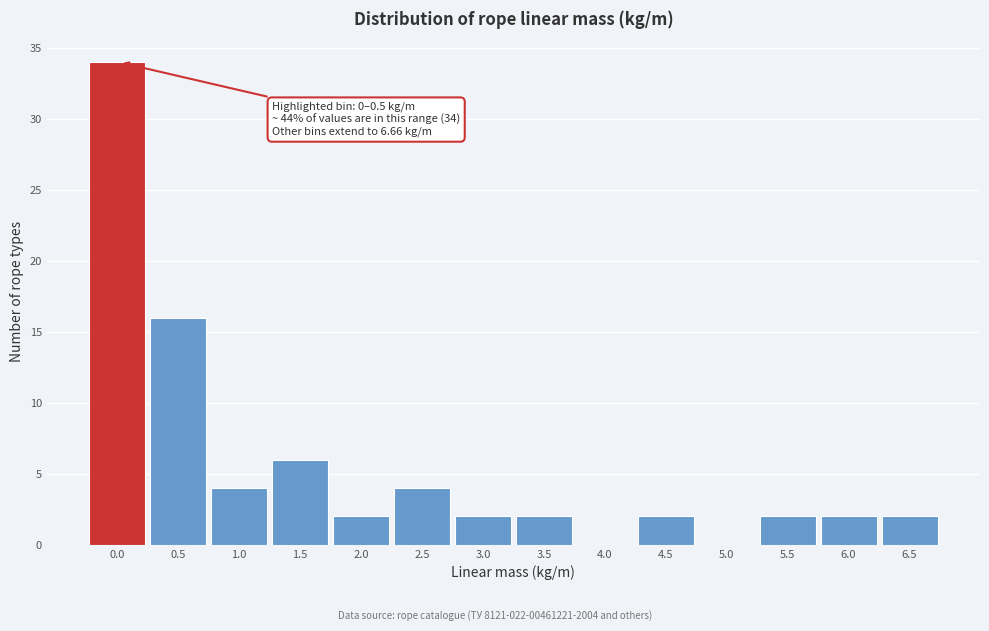

Reading left to right, list all the values displayed in this chart.

0.0=34	0.5=16	1.0=4	1.5=6	2.0=2	2.5=4	3.0=2	3.5=2	4.0=0	4.5=2	5.0=0	5.5=2	6.0=2	6.5=2